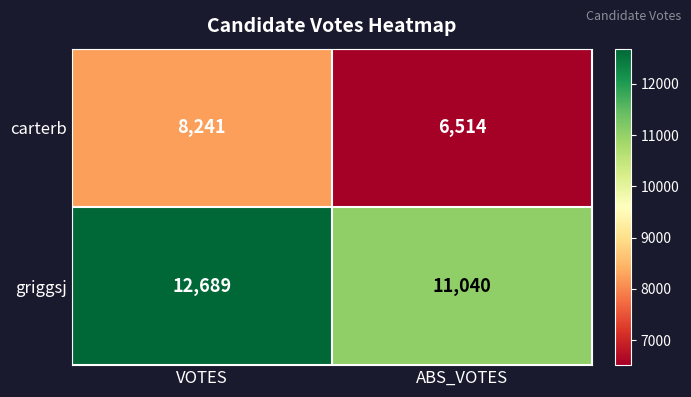

The value of carterb at ABS_VOTES is 11453. True or false?

False